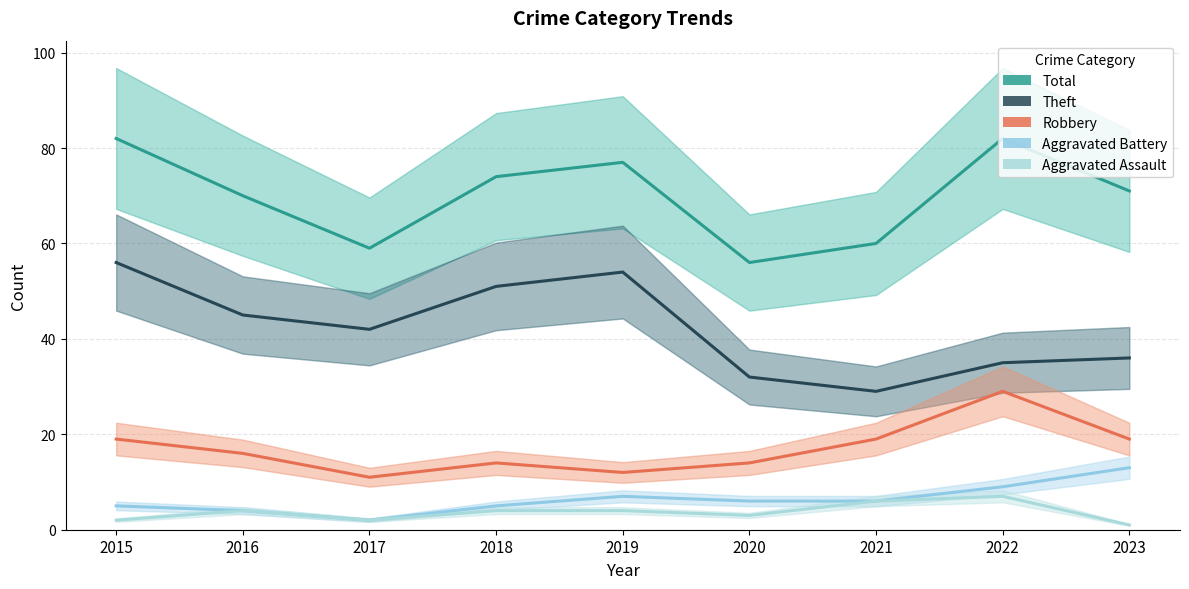

How many Aggravated Assault values are between 2 and 4?

6